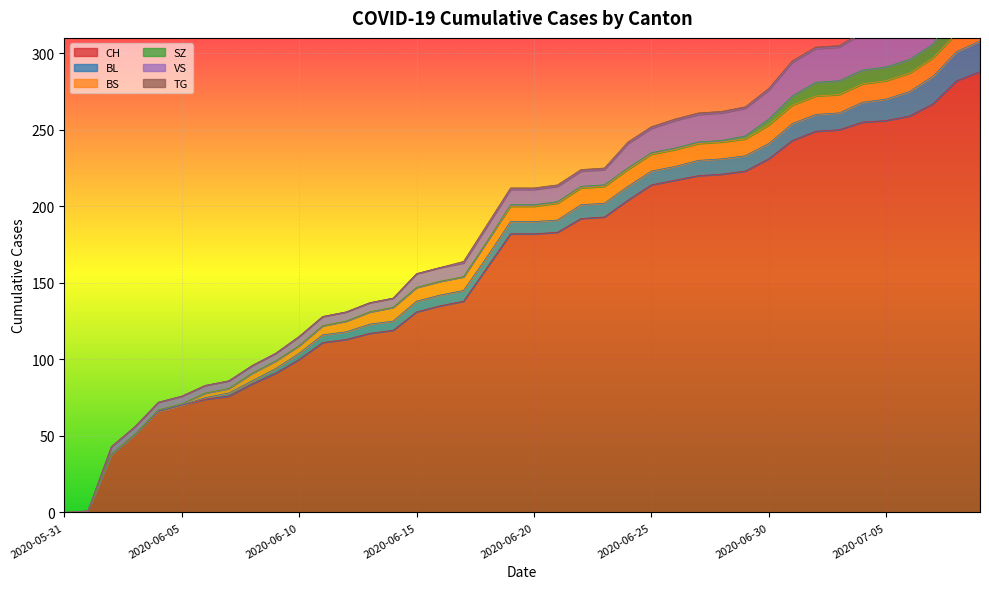

How many values in the BL series are below 8?

19